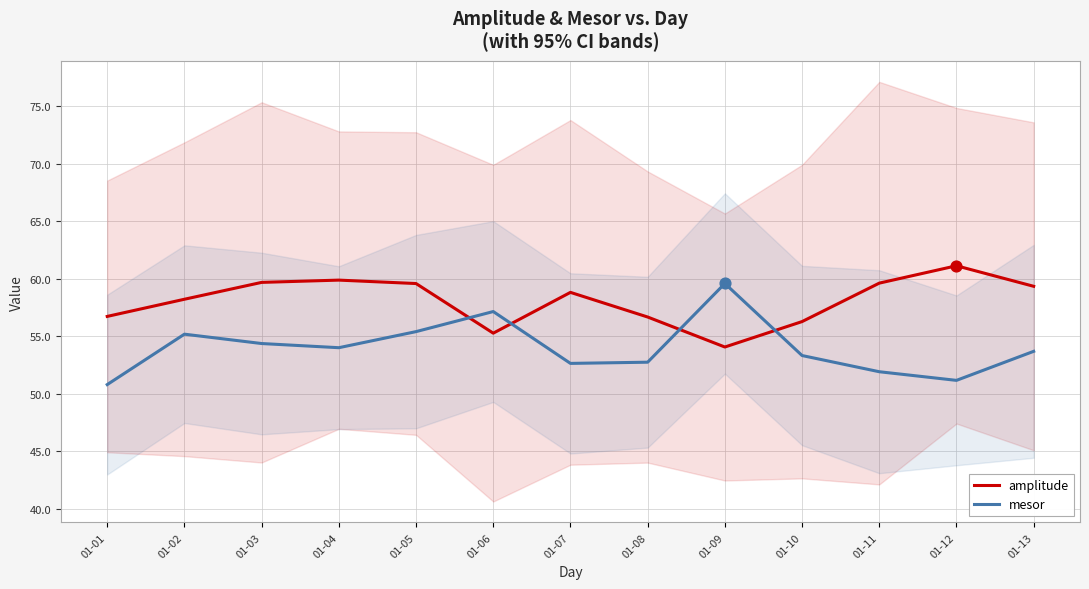

Which series has the widest spread of Y values?

mesor